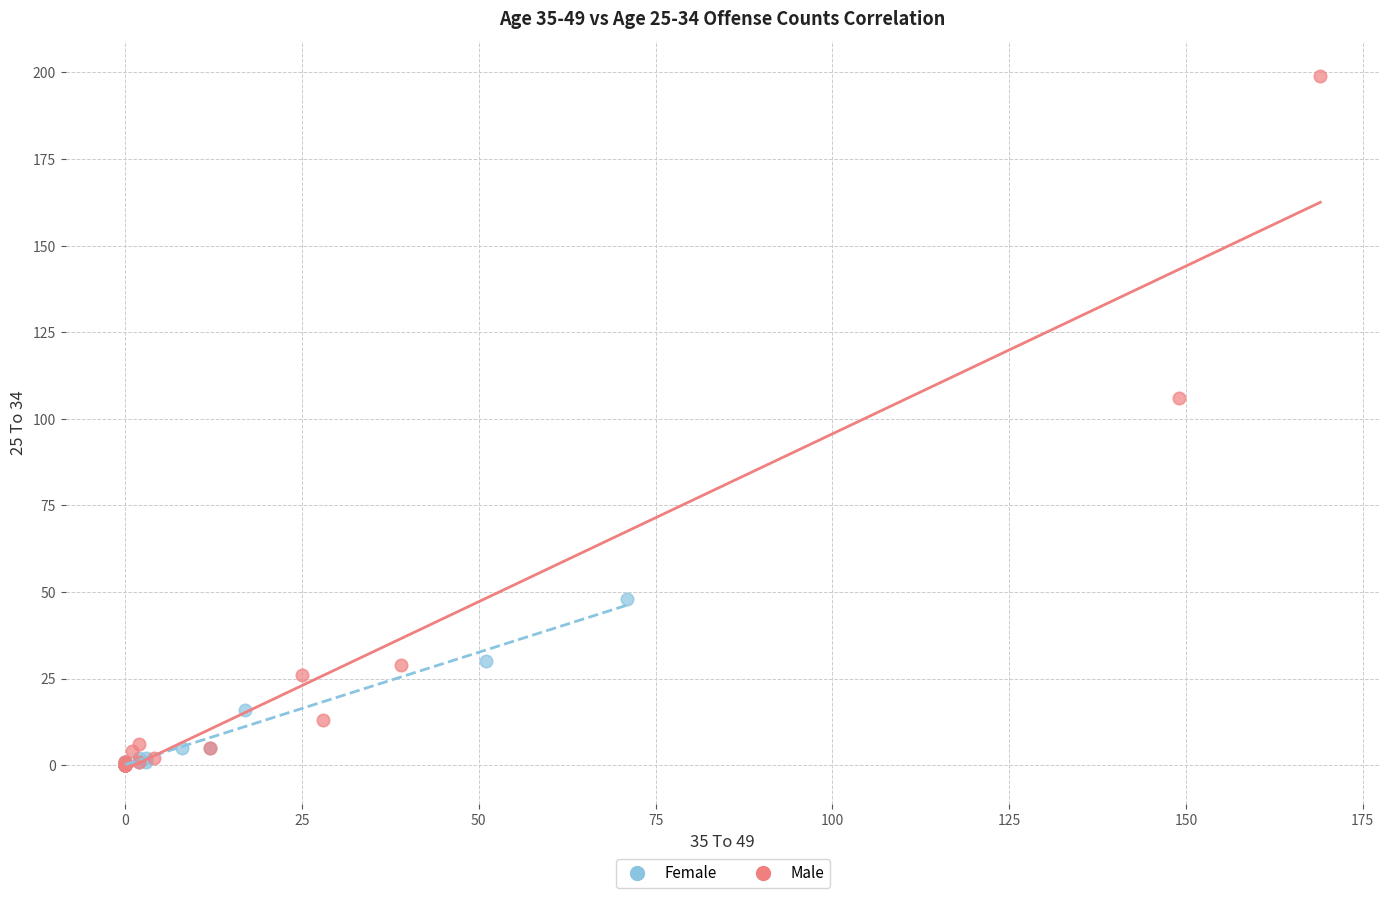

Which series reaches the maximum Y coordinate?

Male